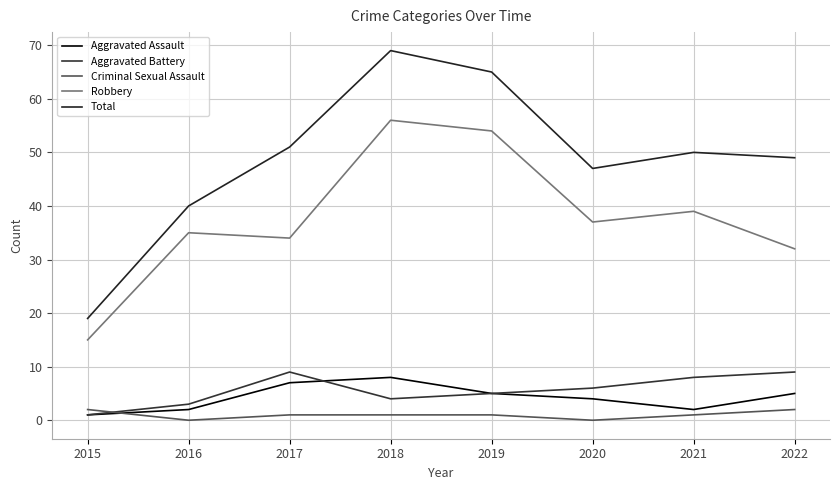

How many lines are shown in the chart?

5